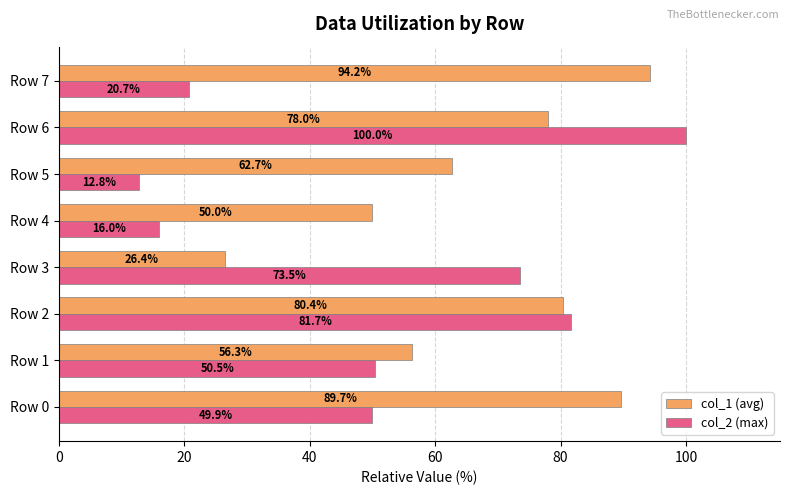

Which series has the widest spread of values?

col_2 (max)